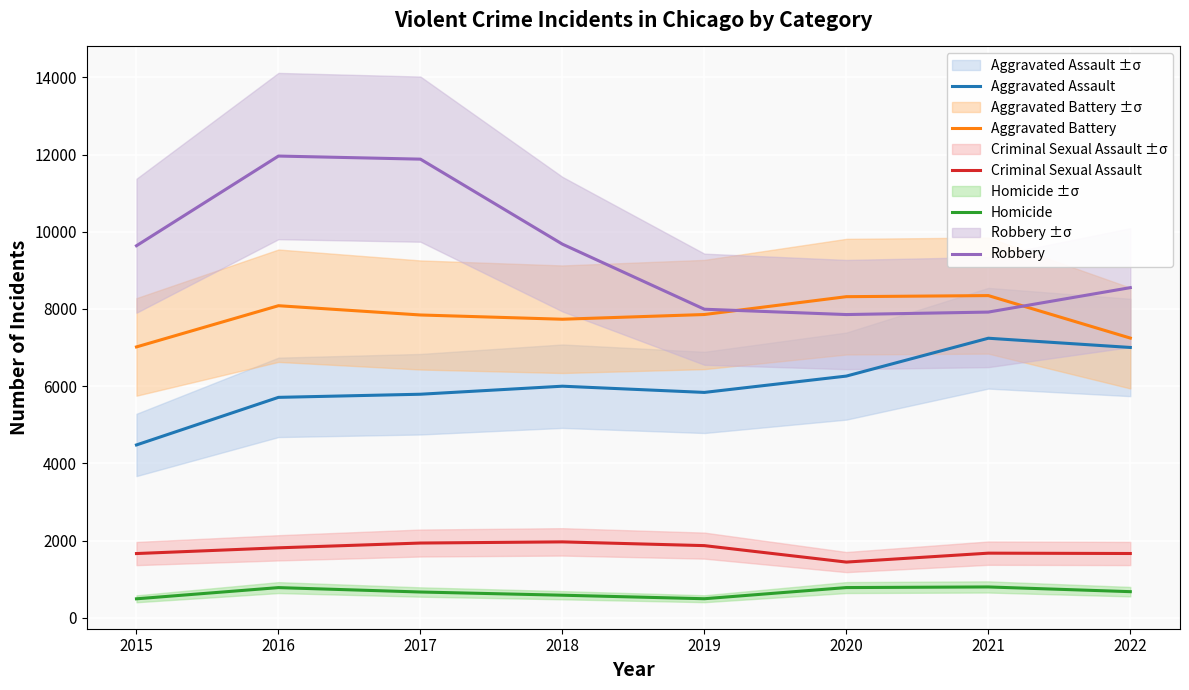

What is the value of the Criminal Sexual Assault point at the 5th from the left?

1873